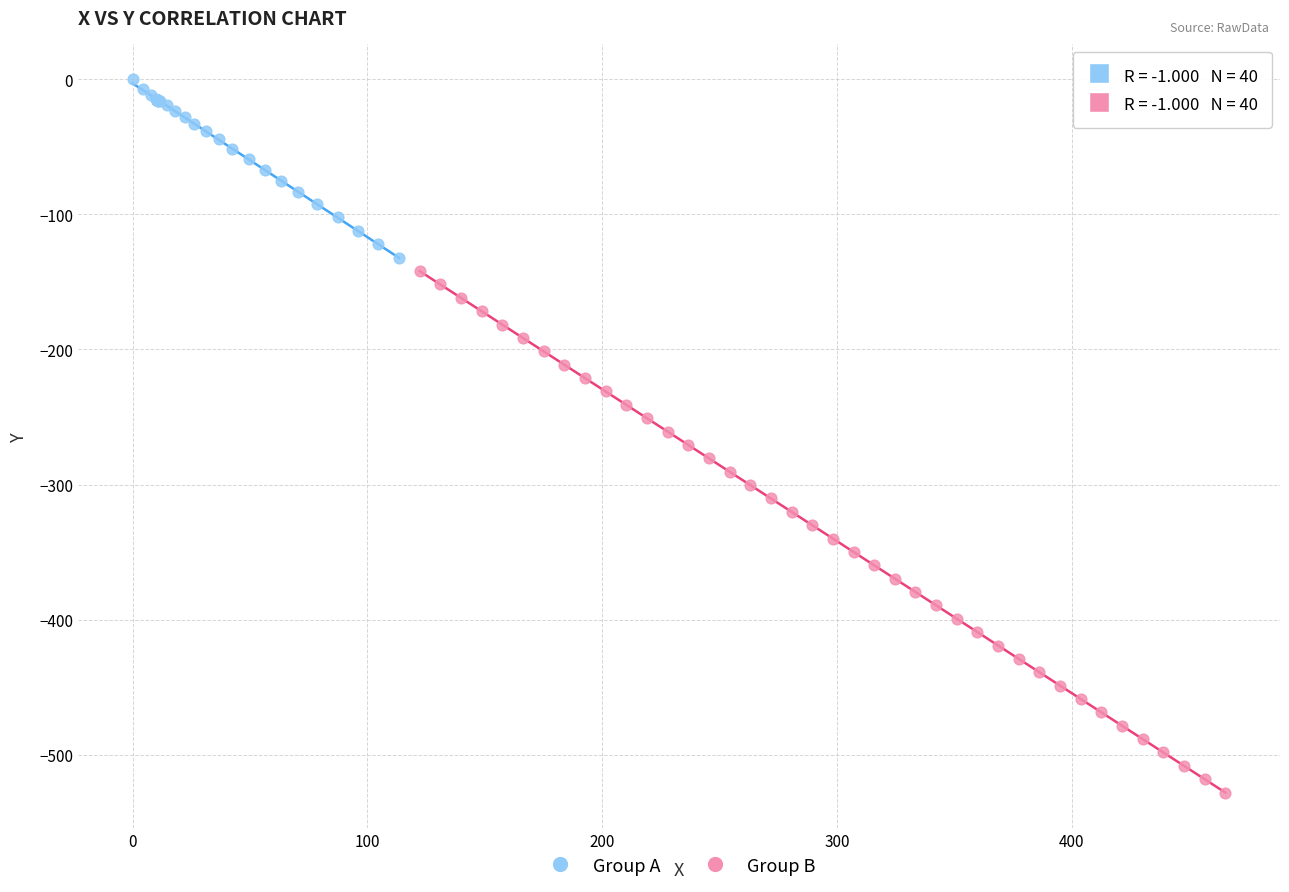

Which series contains the highest Y value?

Group A